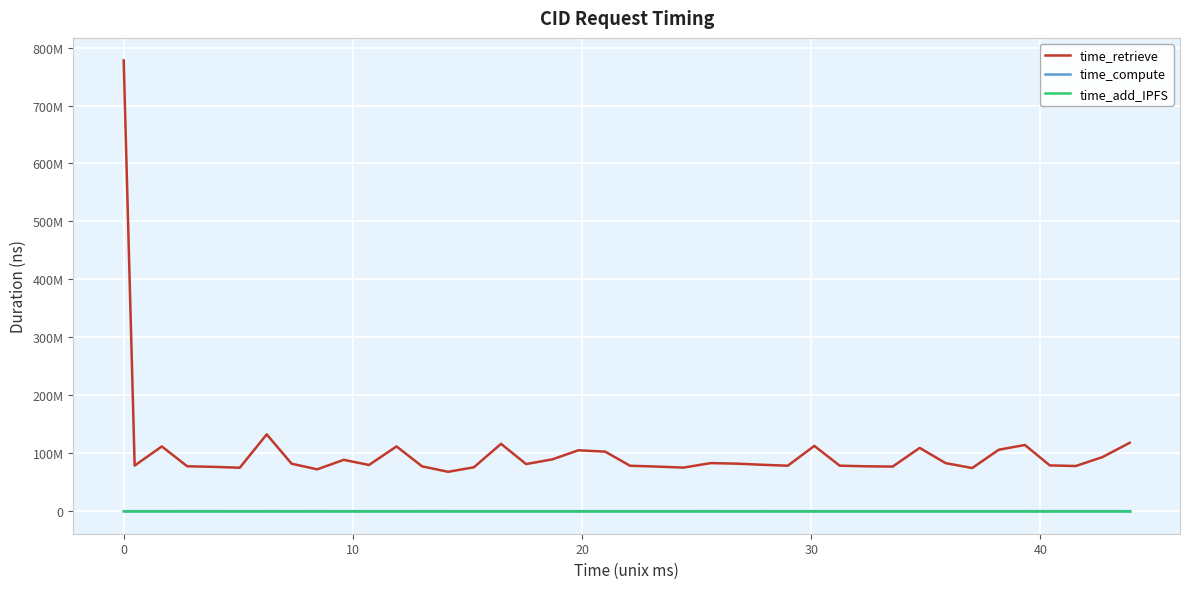

Does the chart have visible grid lines?

Yes